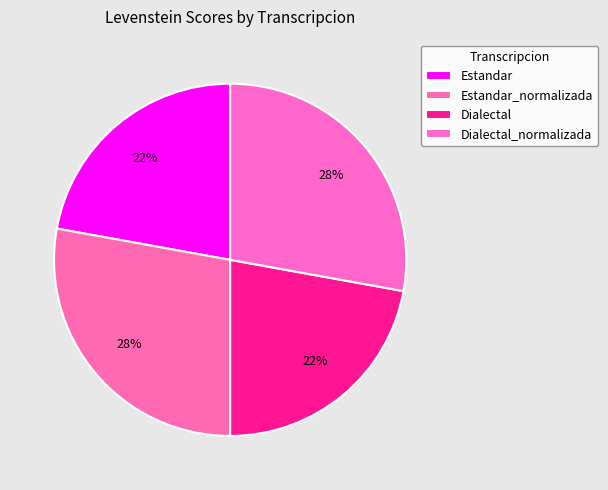

Is it true that Dialectal is 35% of the pie?

False